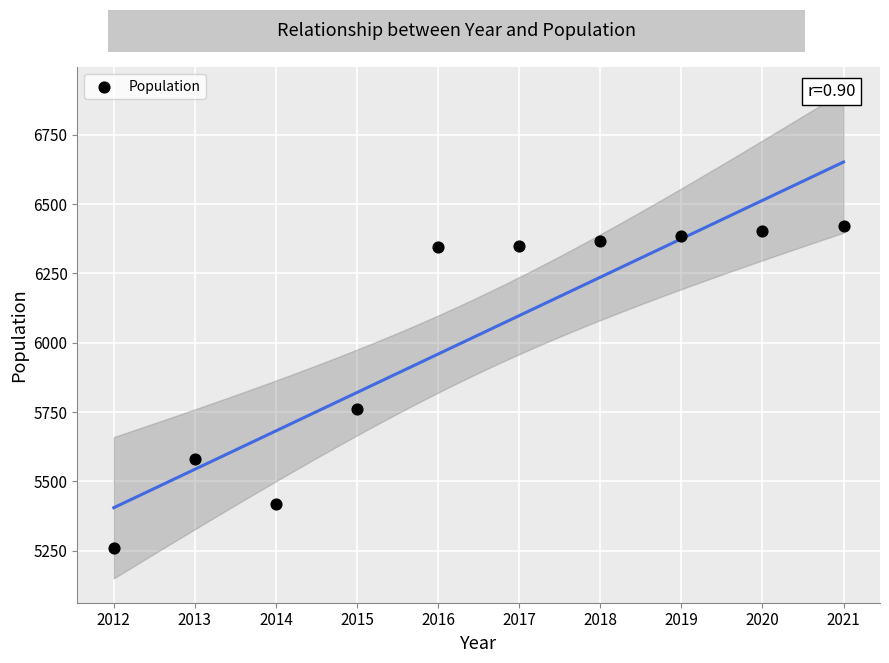

What is the range of Y values (max minus min)?

1160